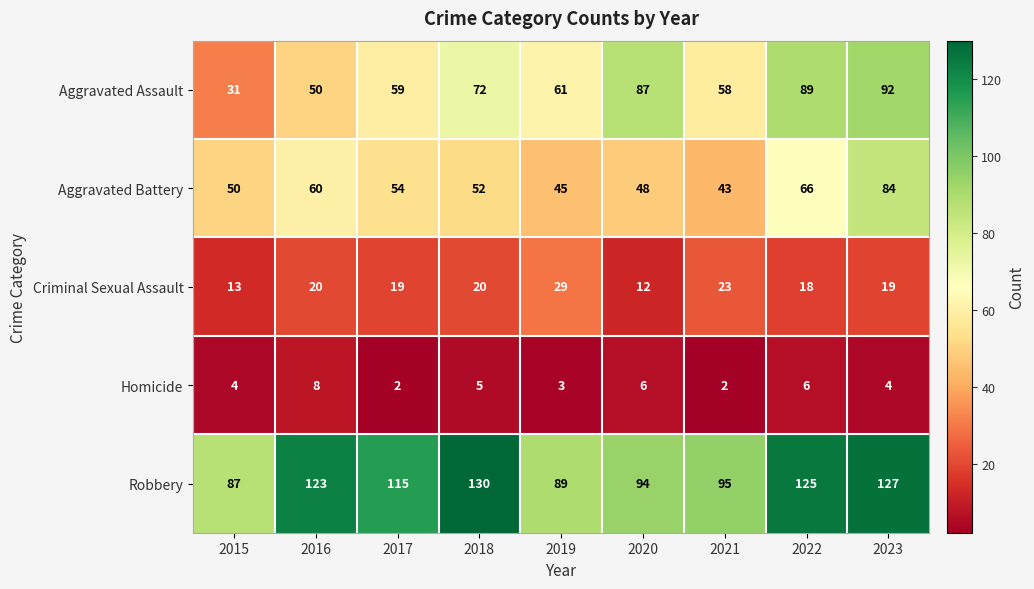

List the labels in order of Aggravated Assault value, largest first.

2023, 2022, 2020, 2018, 2019, 2017, 2021, 2016, 2015